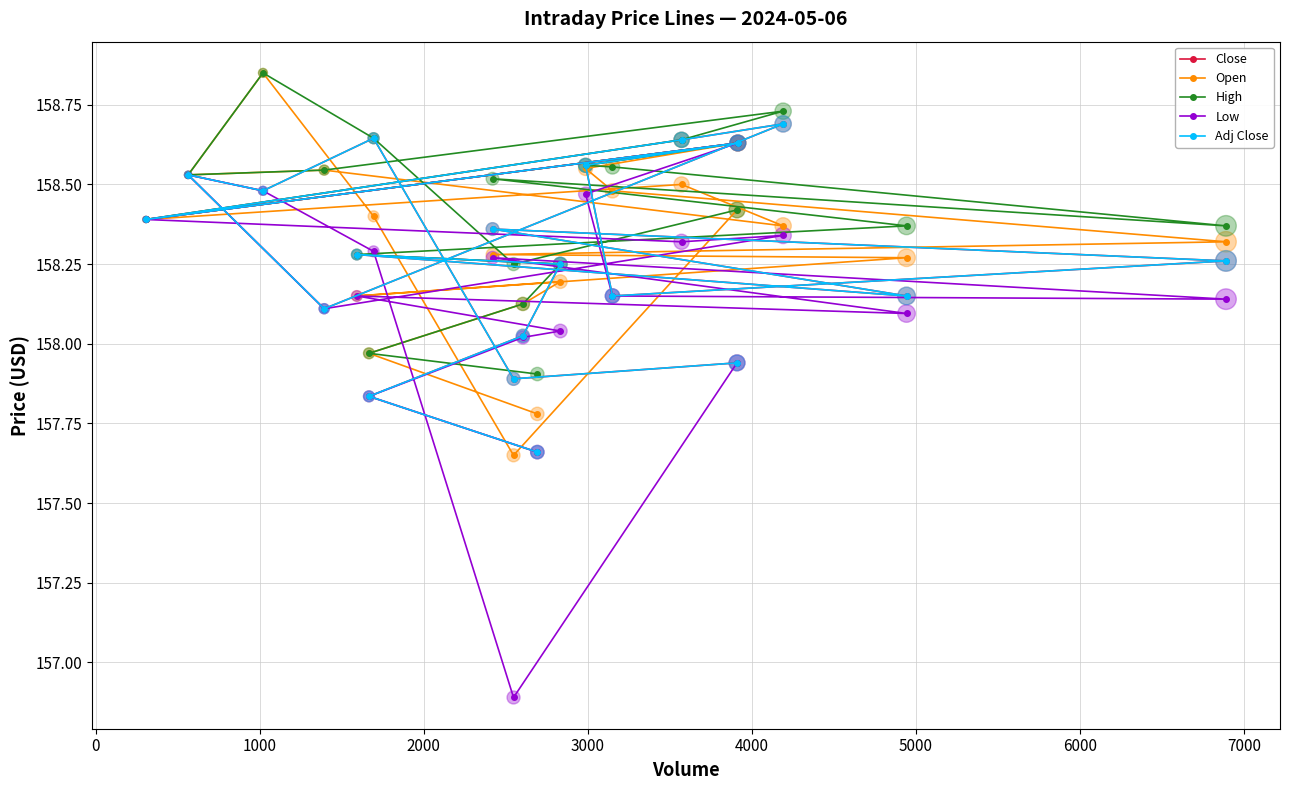

Is the value of Close at 16 greater than the value of Open at 6000?

No